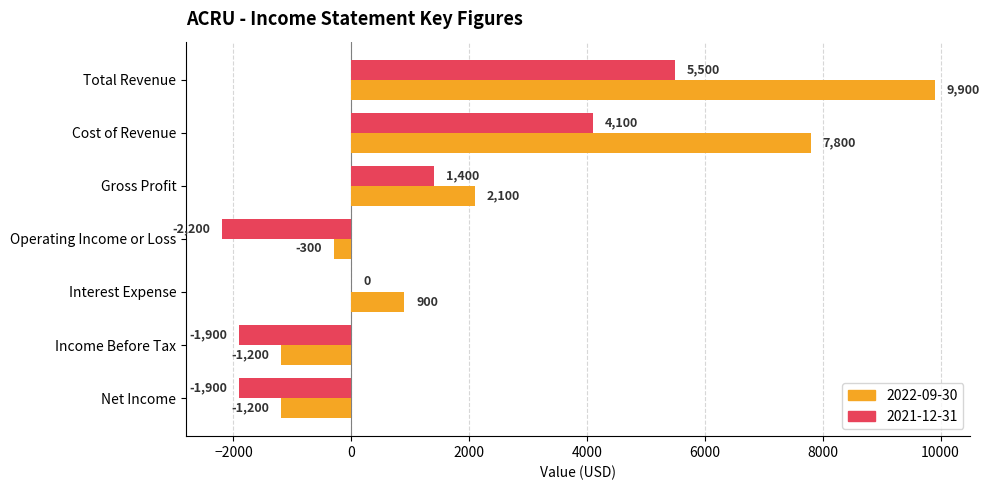

What is the total value across all series at Interest Expense?

900